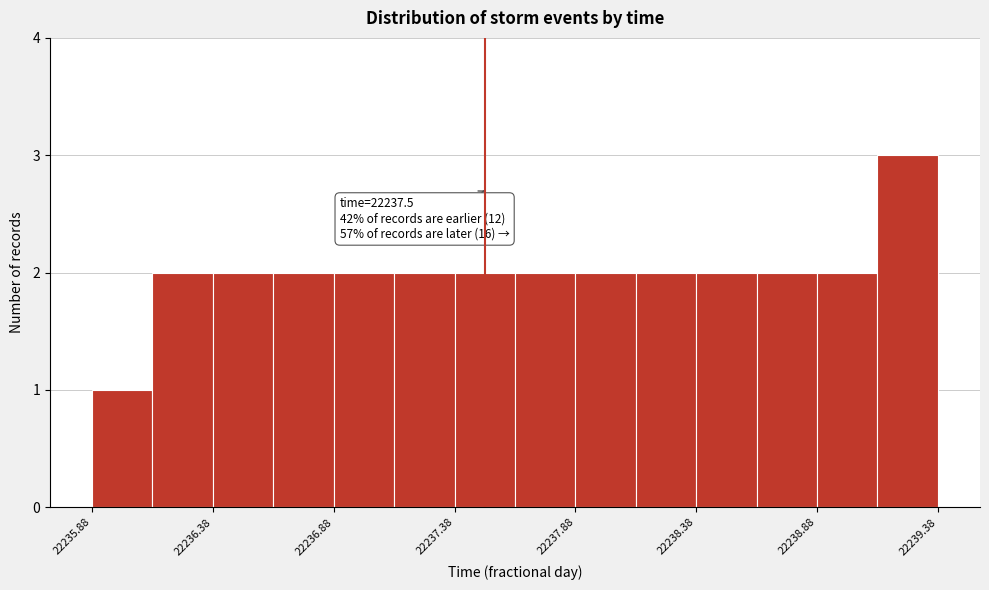

Over which range of the x-axis is the bar tallest?

22239.125 to 22239.375